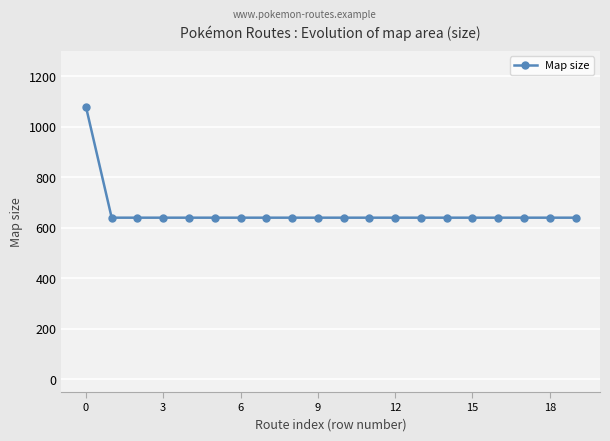

What is the value of the 11th point from the left?

640